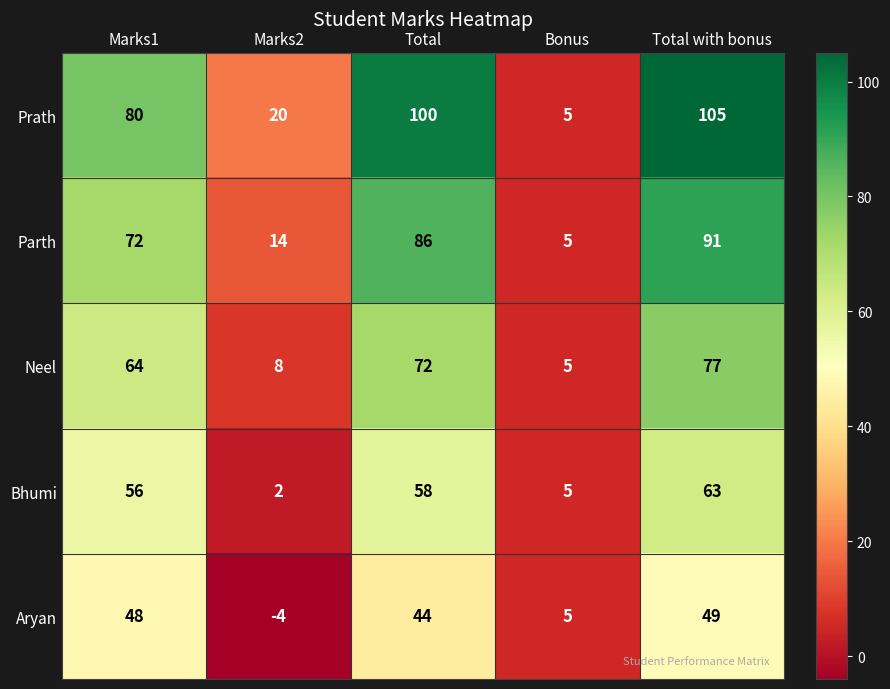

Which series has the widest spread of values?

Prath